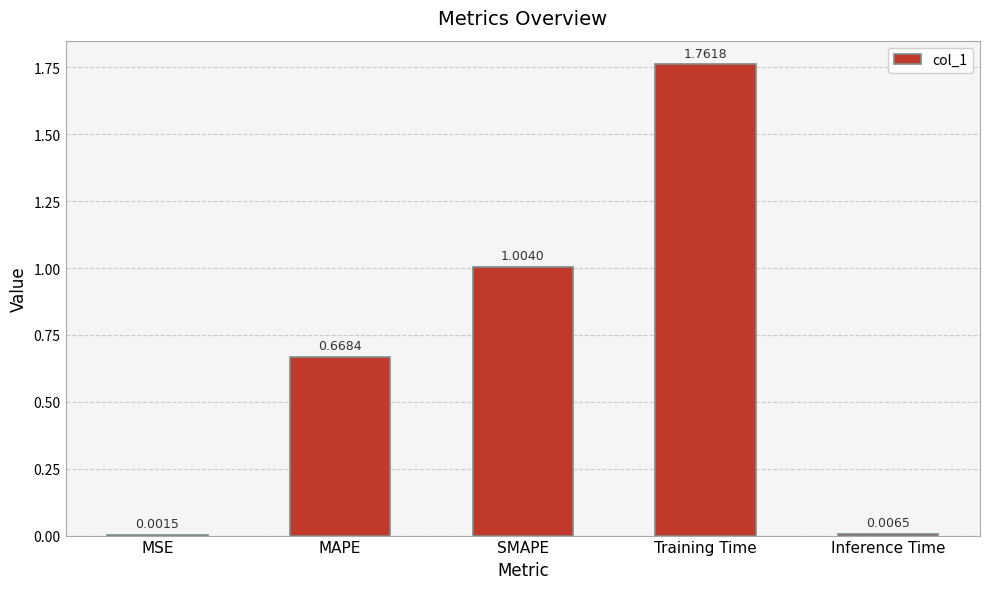

What is the sum of all values?

3.4